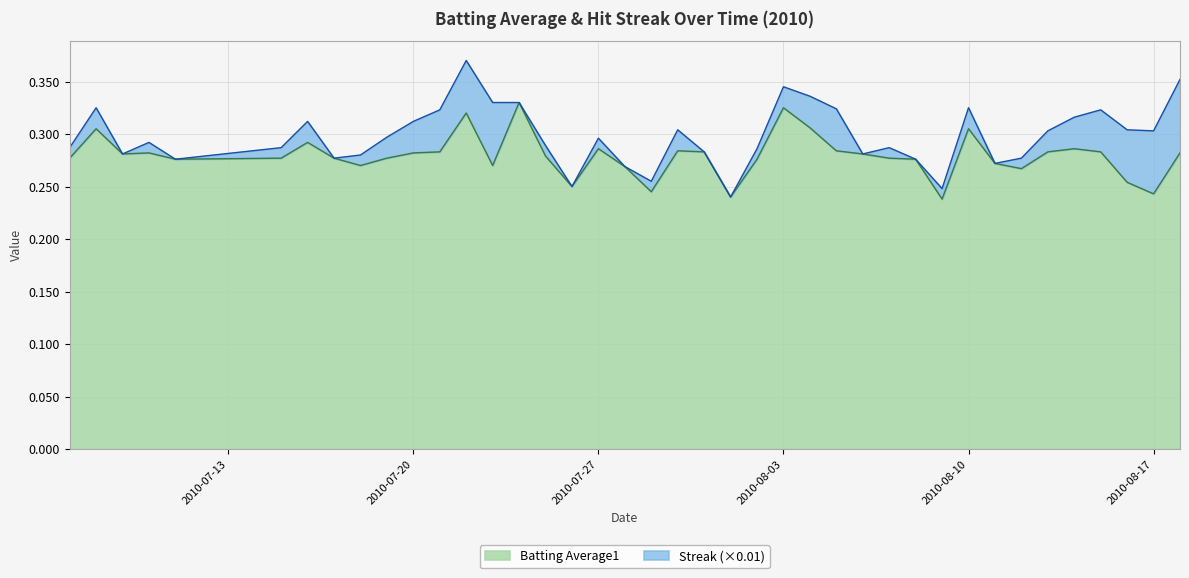

How many points are lower than both their immediate neighbors (excluding endpoints)?

10